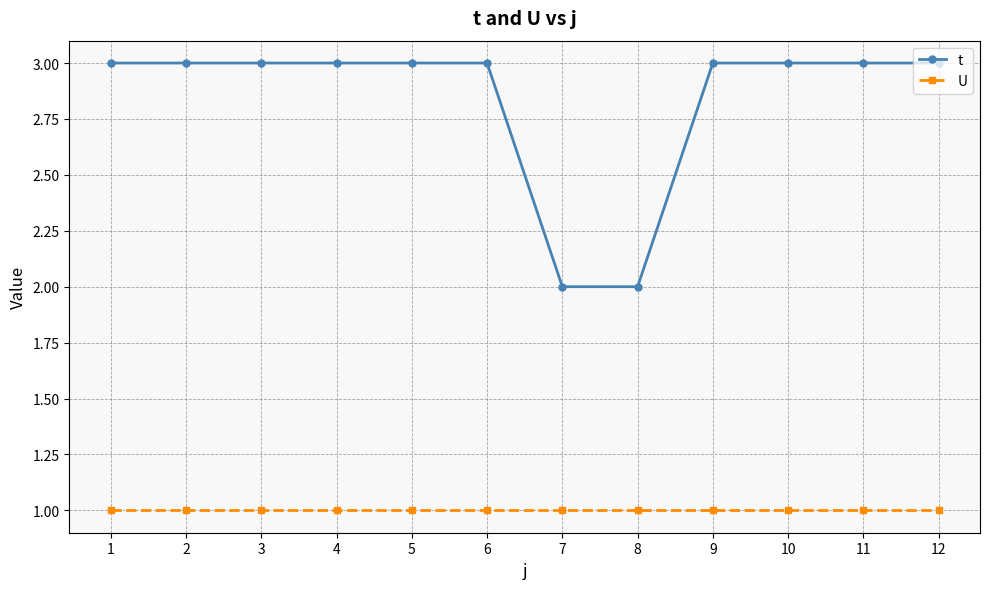

True or false: t and U cross at least once.

False